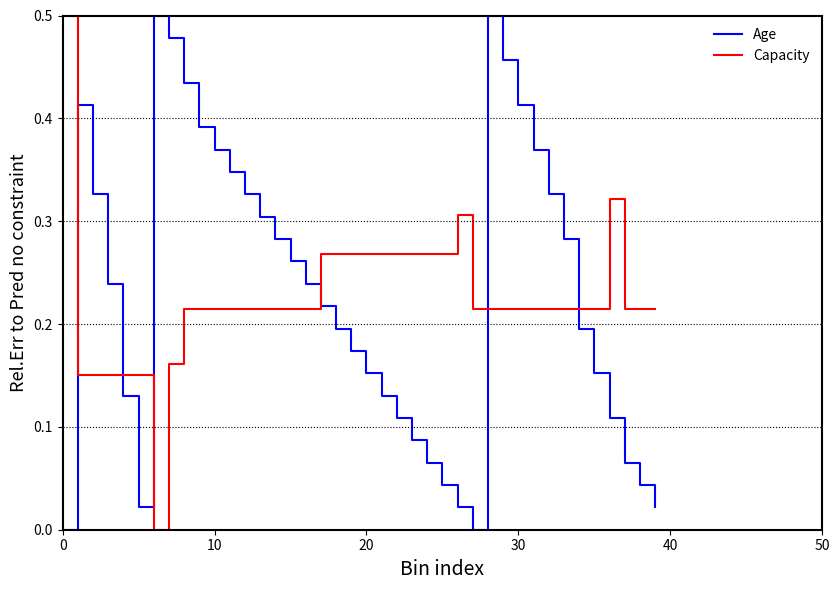

How many intersections are there between Capacity and Age?

6